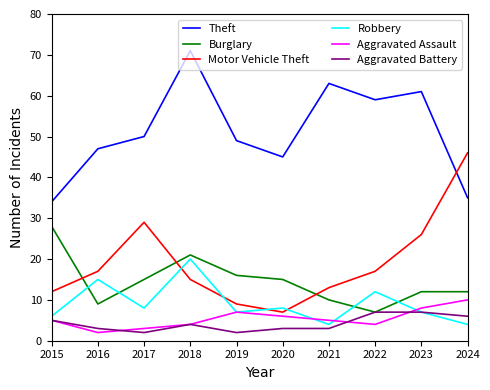

What is the difference between the highest and lowest values at 2021?

60